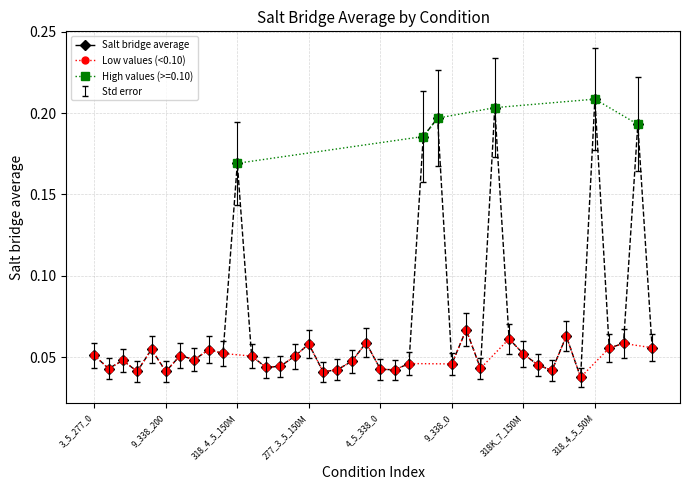

How many data points does each series have?

40